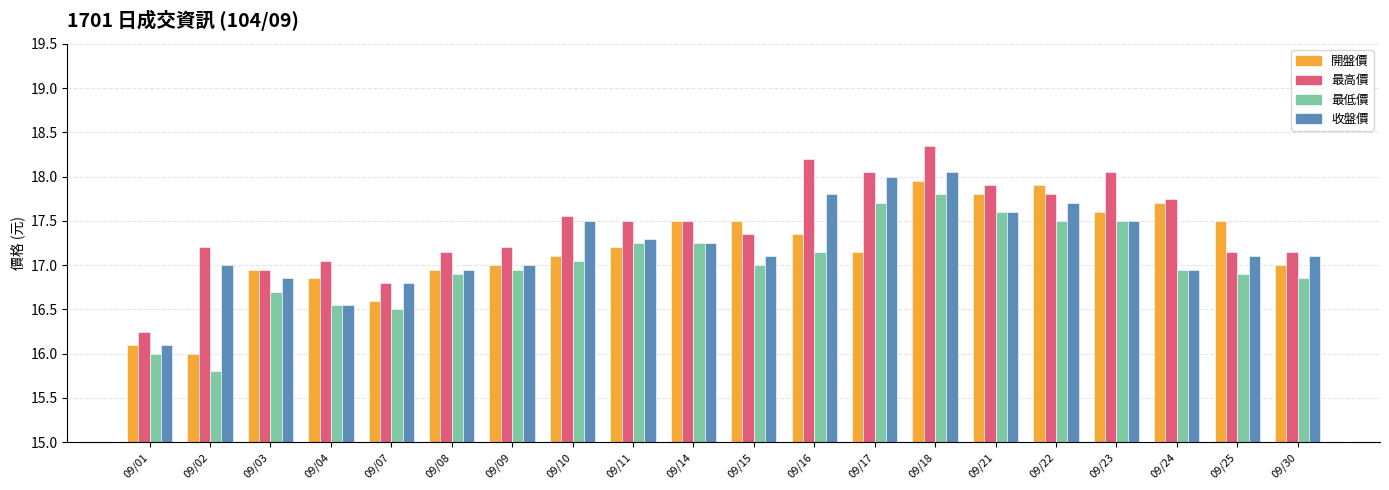

How many groups of bars are there?

20